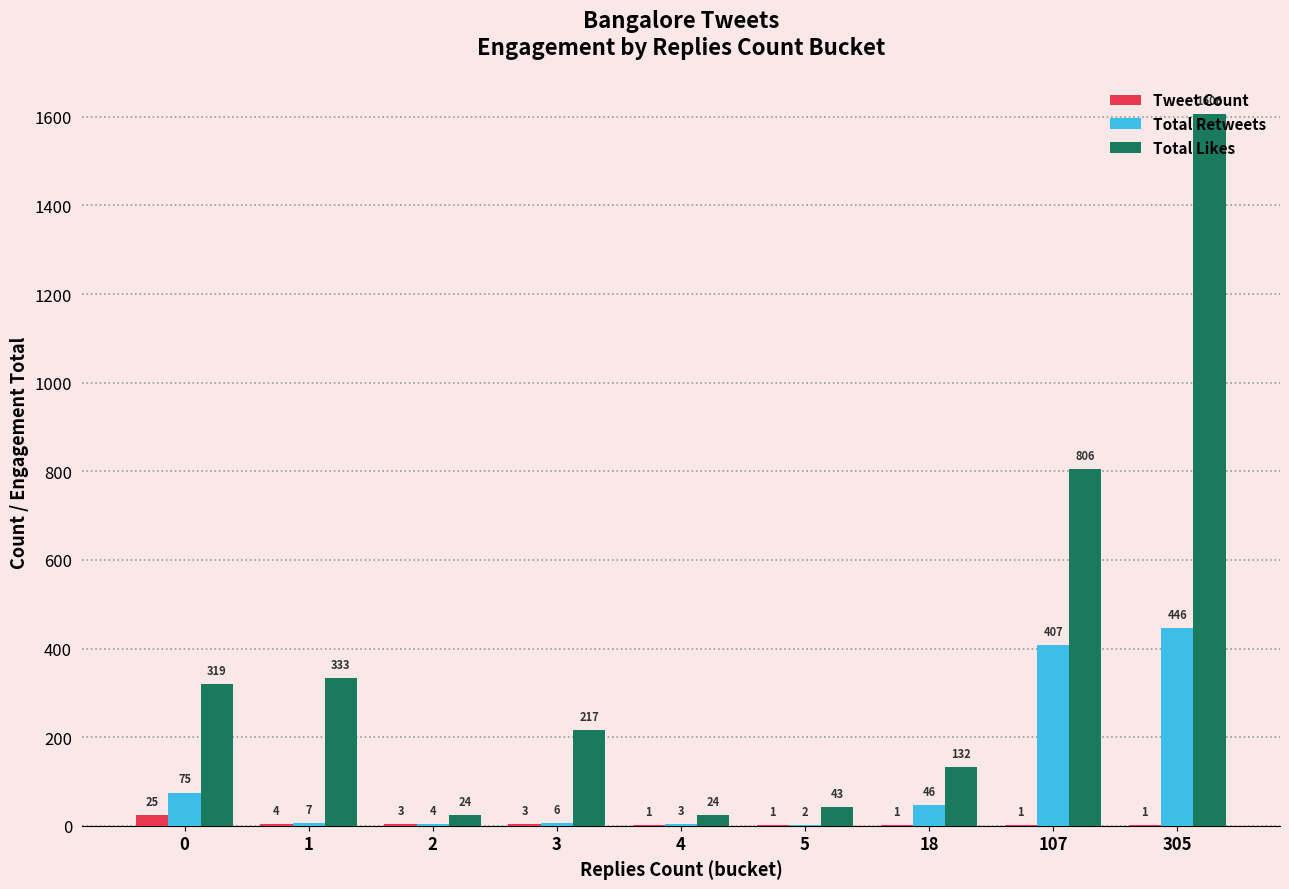

Which category has the highest value in the Total Likes series?

305